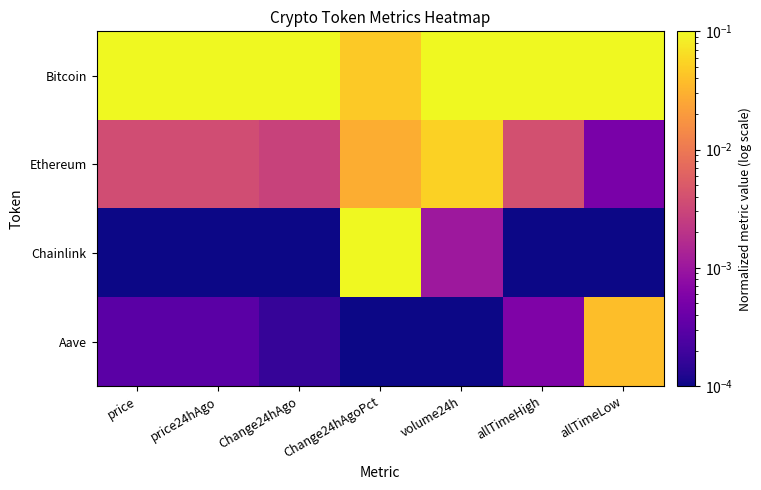

Reading left to right, list all the values displayed in this chart.

Bitcoin: price=0.1	price24hAgo=0.1	Change24hAgo=0.1	Change24hAgoPct=0.0	volume24h=0.1	allTimeHigh=0.1	allTimeLow=0.1
Ethereum: price=0.0	price24hAgo=0.0	Change24hAgo=0.0	Change24hAgoPct=0.0	volume24h=0.1	allTimeHigh=0.0	allTimeLow=0.0
Chainlink: price=0.0	price24hAgo=0.0	Change24hAgo=0.0	Change24hAgoPct=0.1	volume24h=0.0	allTimeHigh=0.0	allTimeLow=0.0
Aave: price=0.0	price24hAgo=0.0	Change24hAgo=0.0	Change24hAgoPct=0.0	volume24h=0.0	allTimeHigh=0.0	allTimeLow=0.0